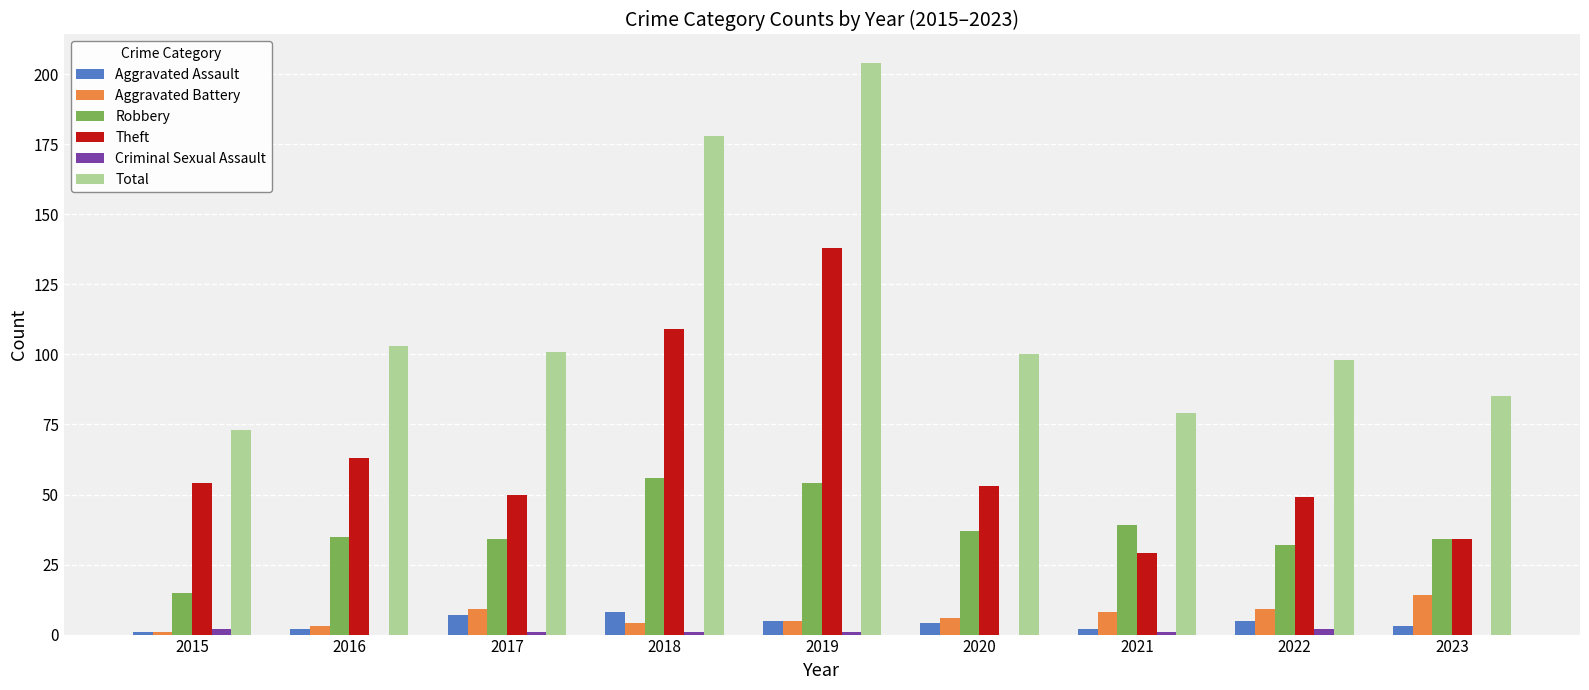

Which series has the widest spread of values?

Total